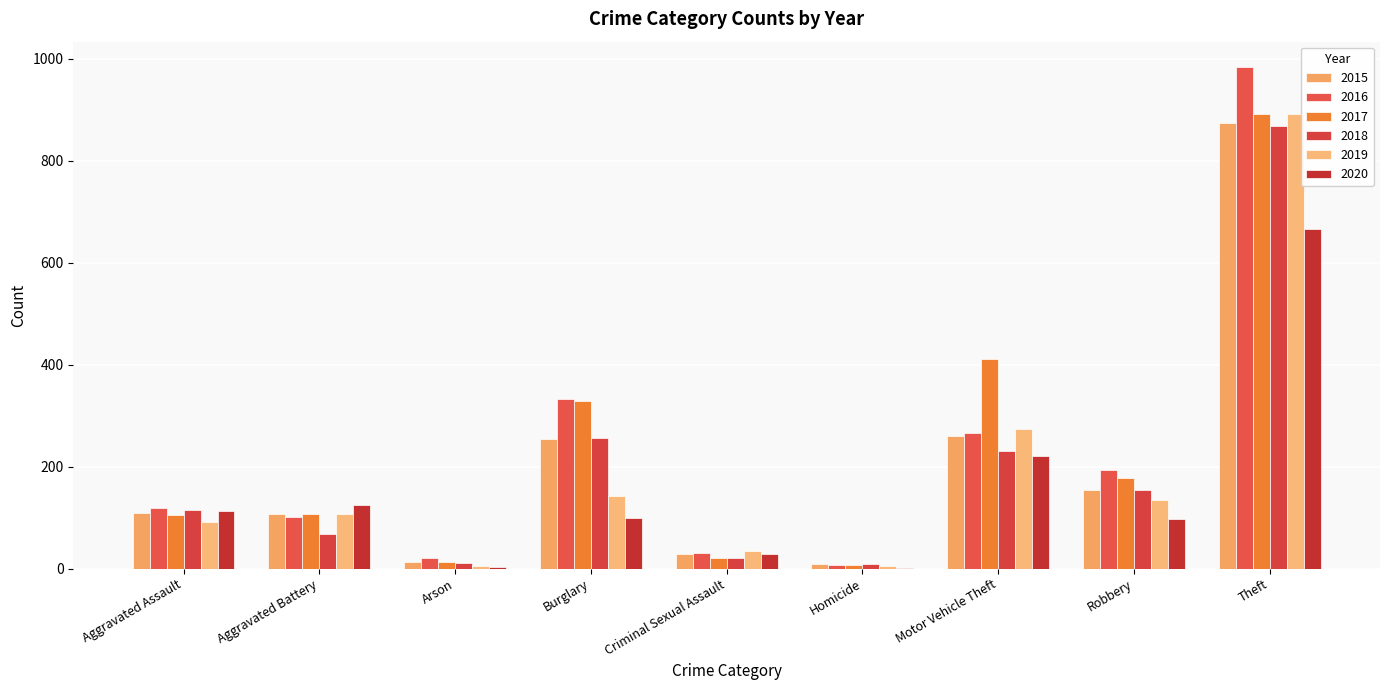

What is the sum of the 2015 values at Robbery and Aggravated Battery?

262